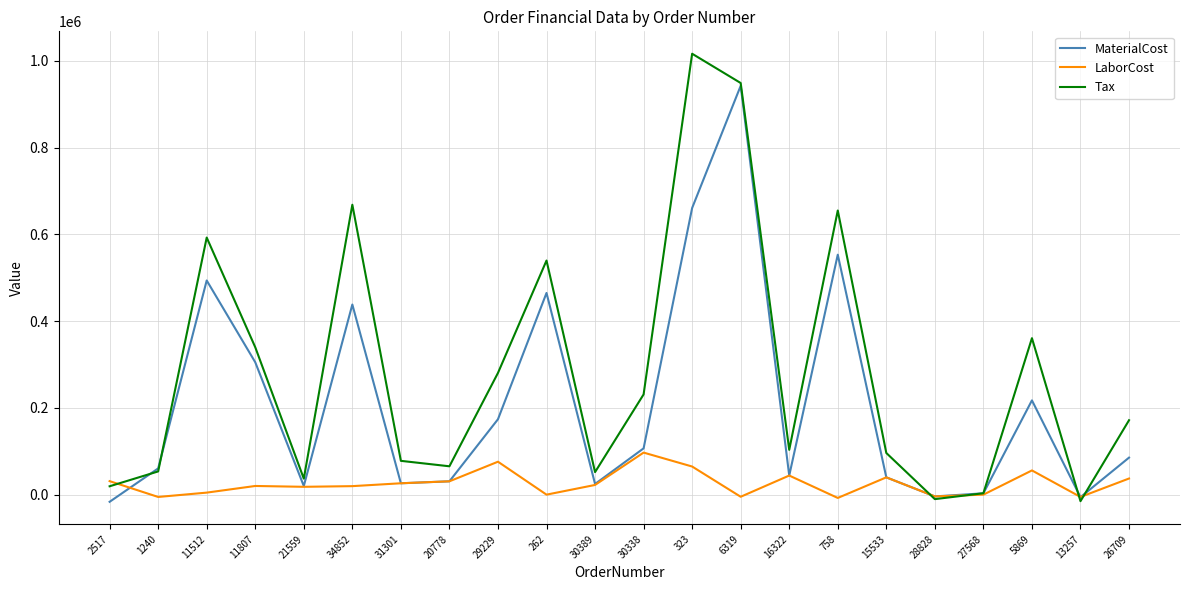

What position from the right is 11512?

20